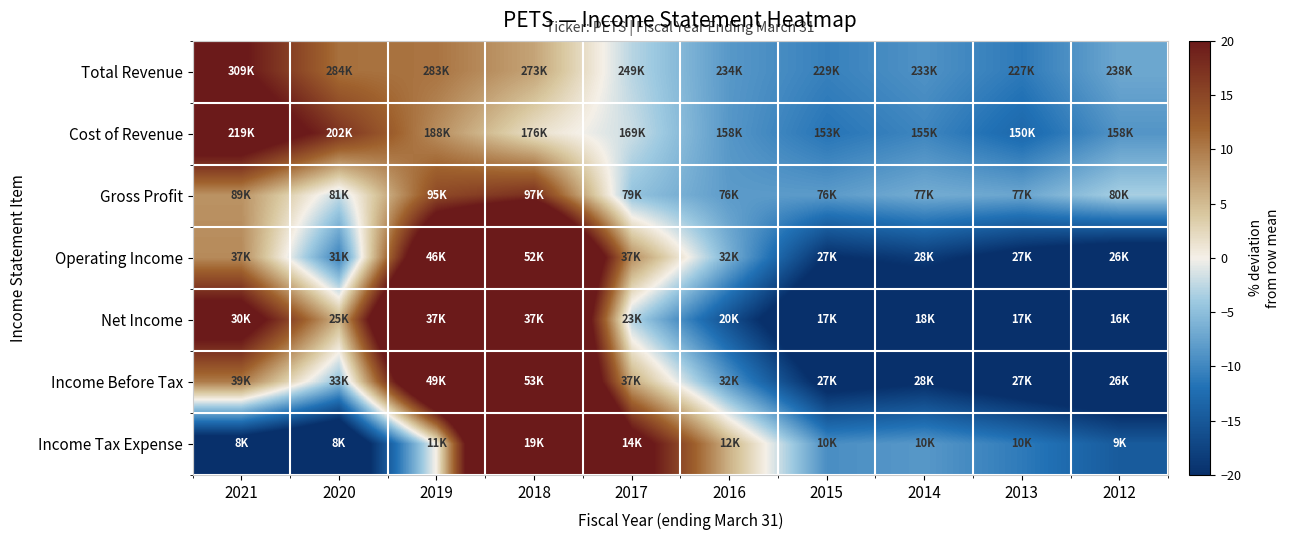

Reading right to left, transcribe all the data shown in this chart.

Total Revenue: 2012=-7.0	2013=-11.1	2014=-8.9	2015=-10.5	2016=-8.4	2017=-2.8	2018=6.8	2019=10.6	2020=10.8	2021=20.6
Cost of Revenue: 2012=-8.7	2013=-13.0	2014=-10.1	2015=-11.6	2016=-8.6	2017=-1.9	2018=1.6	2019=8.6	2020=17.1	2021=26.6
Gross Profit: 2012=-3.5	2013=-7.2	2014=-6.6	2015=-8.2	2016=-8.2	2017=-4.6	2018=17.7	2019=14.7	2020=-2.3	2021=8.2
Operating Income: 2012=-24.8	2013=-21.9	2014=-18.4	2015=-20.1	2016=-6.2	2017=8.5	2018=50.8	2019=33.7	2020=-10.3	2021=8.8
Net Income: 2012=-31.9	2013=-29.9	2014=-26.6	2015=-28.7	2016=-16.0	2017=-3.0	2018=52.1	2019=53.7	2020=5.6	2021=24.7
Income Before Tax: 2012=-25.9	2013=-23.4	2014=-20.3	2015=-22.0	2016=-8.5	2017=6.3	2018=51.0	2019=37.8	2020=-4.9	2021=10.0
Income Tax Expense: 2012=-14.6	2013=-11.1	2014=-8.5	2015=-9.3	2016=5.6	2017=24.1	2018=67.3	2019=0.4	2020=-29.6	2021=-24.3